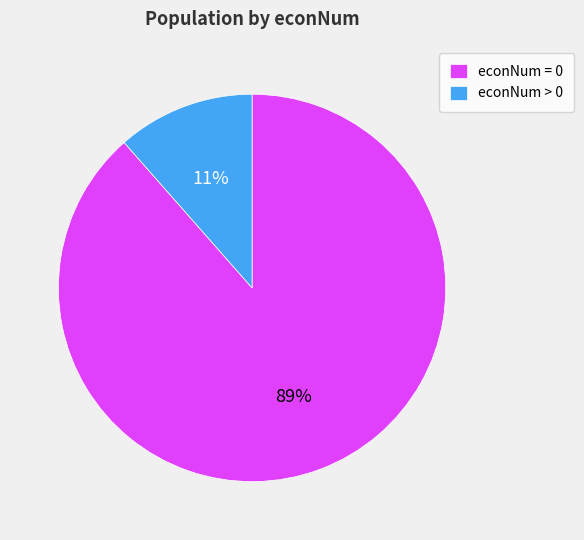

How many segments does this pie chart have?

2